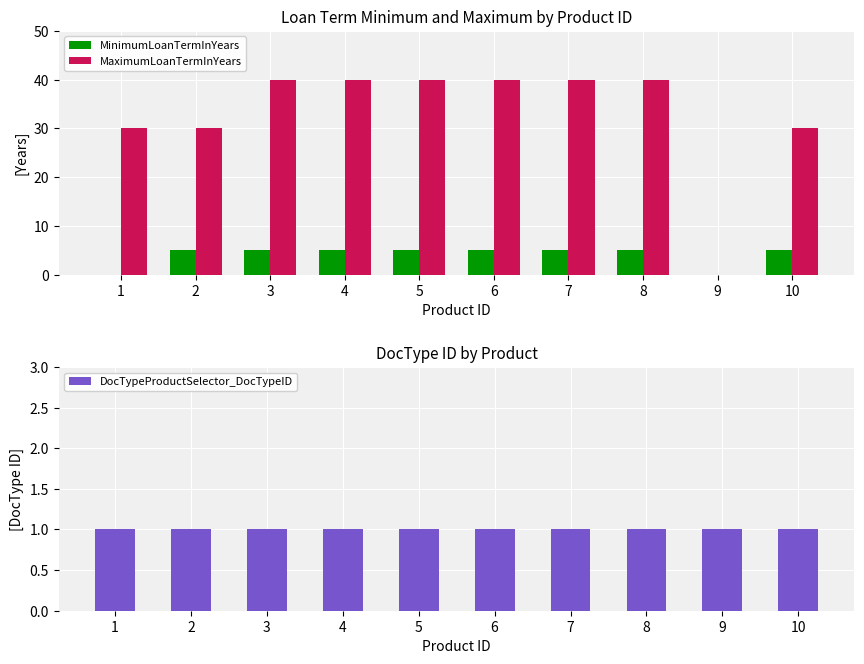

How many series are shown in this chart?

3